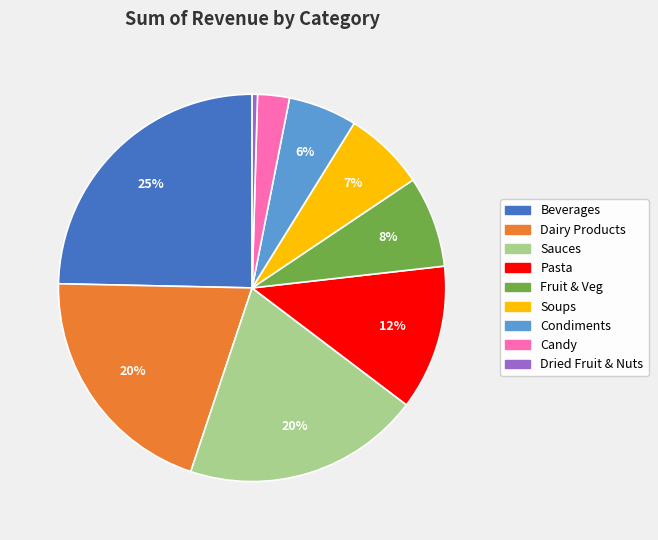

Between Beverages and Soups, which is larger?

Beverages